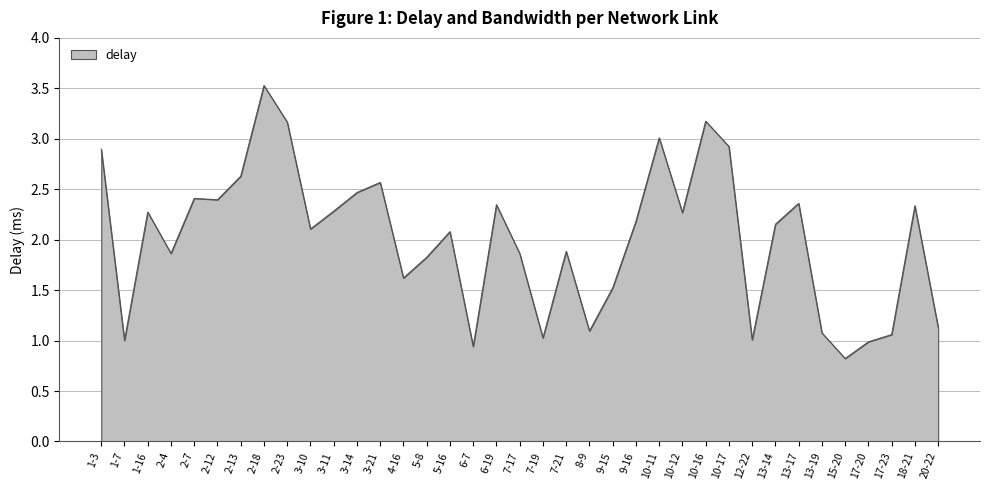

Which label corresponds to the smallest value in the chart?

15-20